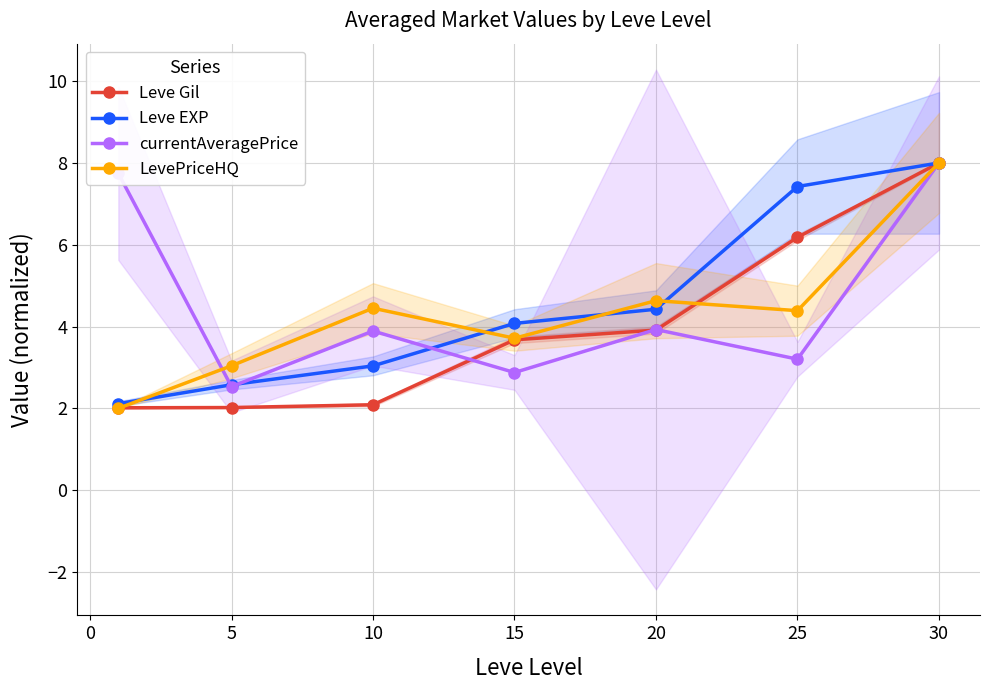

Is it true that Leve Gil equals 3.9 at 20?

True